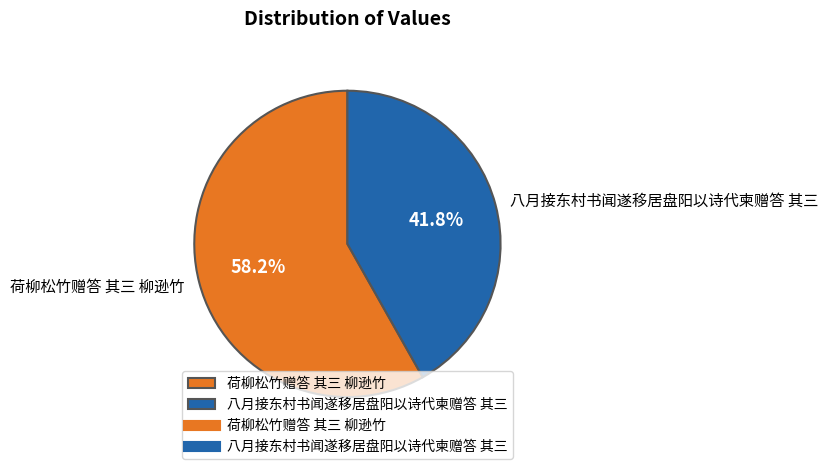

Rank the categories by value from highest to lowest.

荷柳松竹赠答 其三 柳逊竹, 八月接东村书闻遂移居盘阳以诗代柬赠答 其三